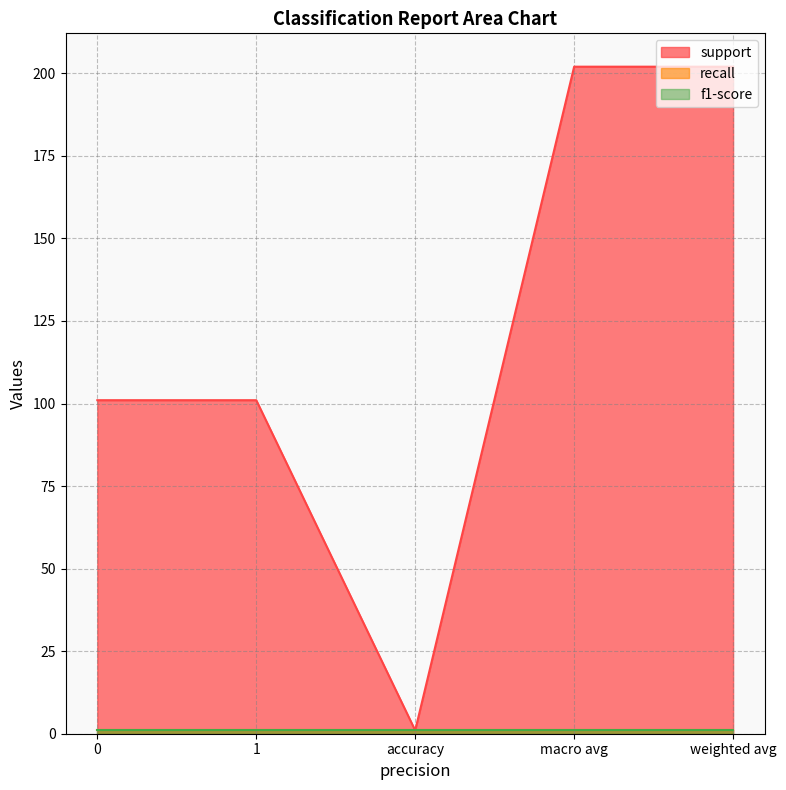

Is it true that support equals 101 at 0?

True